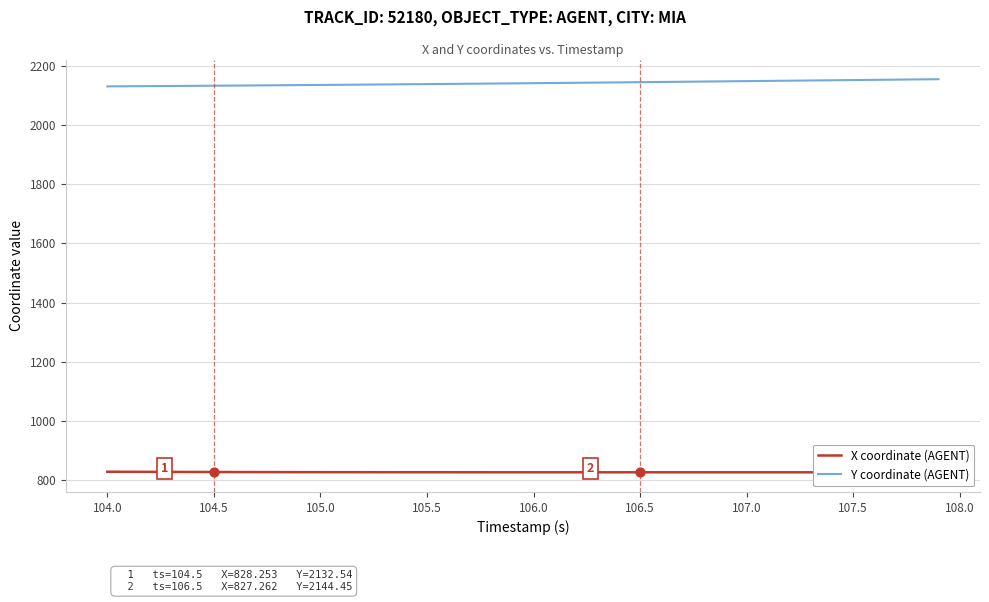

What is the maximum value for Y coordinate (AGENT)?

2154.5